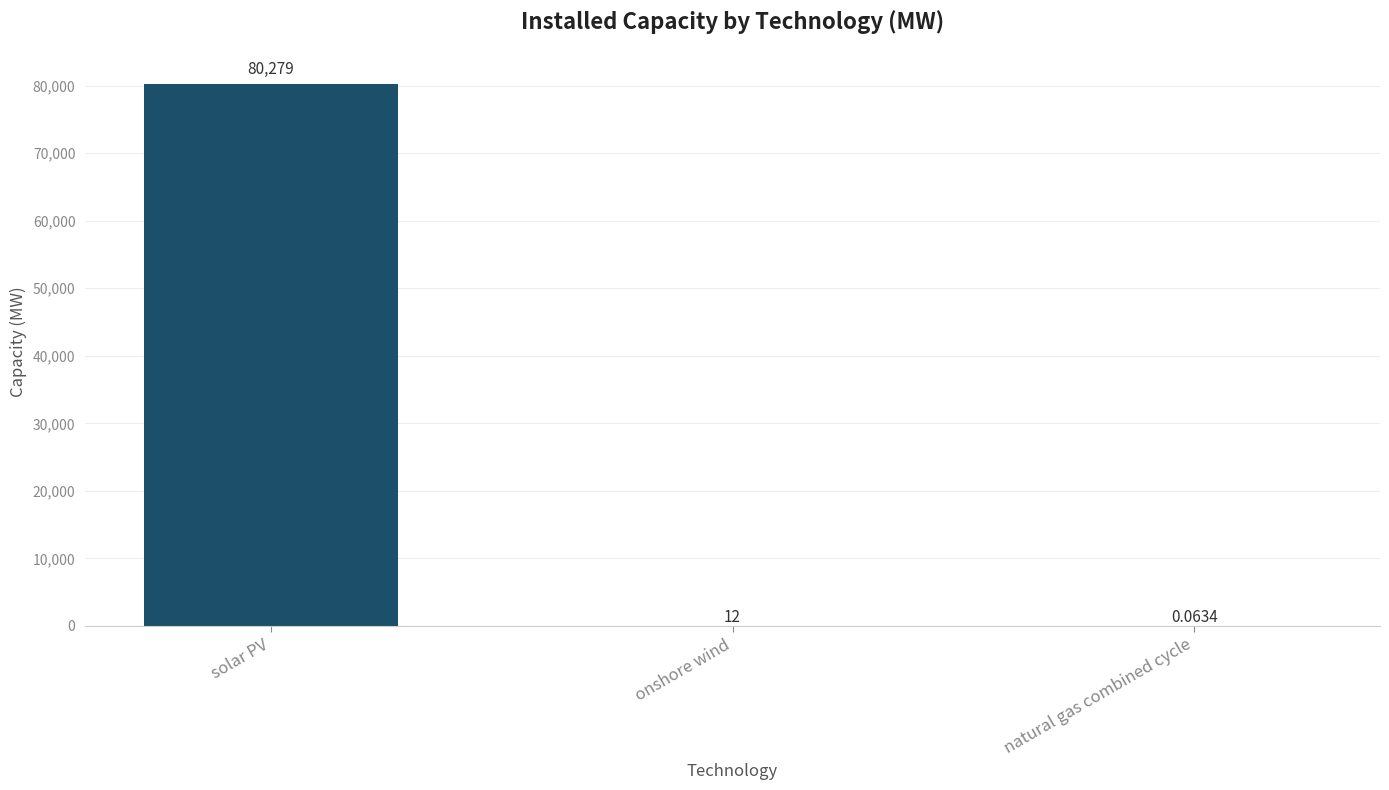

Where does the data first go above 11?

solar PV